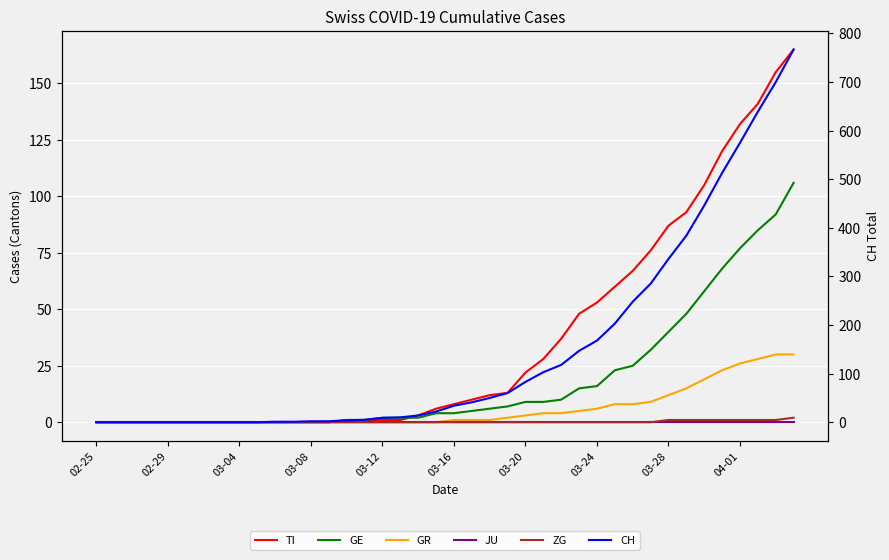

Reading left to right, transcribe all the data shown in this chart.

TI: 0	0	0	0	0	0	0	0	0	0	0	0	0	0	1	1	1	1	3	6	8	10	12	13	22	28	37	48	53	60	67	76	87	93	105	120	132	141	155	165
GE: 0	0	0	0	0	0	0	0	0	0	0	0	0	0	1	1	2	2	2	4	4	5	6	7	9	9	10	15	16	23	25	32	40	48	58	68	77	85	92	106
GR: 0	0	0	0	0	0	0	0	0	0	0	0	0	0	0	0	0	0	0	0	1	1	1	2	3	4	4	5	6	8	8	9	12	15	19	23	26	28	30	30
JU: 0	0	0	0	0	0	0	0	0	0	0	0	0	0	0	0	0	0	0	0	0	0	0	0	0	0	0	0	0	0	0	0	0	0	0	0	0	0	0	0
ZG: 0	0	0	0	0	0	0	0	0	0	0	0	0	0	0	0	0	0	0	0	0	0	0	0	0	0	0	0	0	0	0	0	1	1	1	1	1	1	1	2
CH: 0	0	0	0	0	0	0	0	0	0	1	1	2	2	4	5	9	10	14	22	34	41	50	60	83	103	118	147	168	203	248	285	336	384	446	513	575	639	700	767